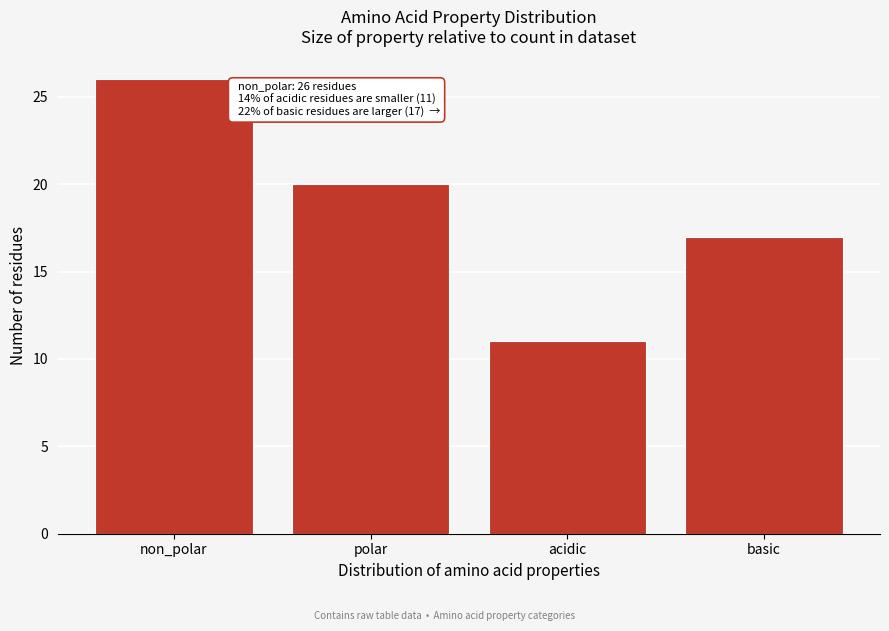

Reading left to right, what are all the values shown in this chart?

non_polar=26	polar=20	acidic=11	basic=17